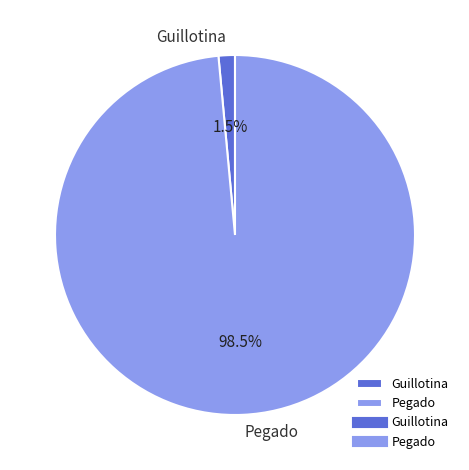

What is the largest slice in the pie chart?

Pegado